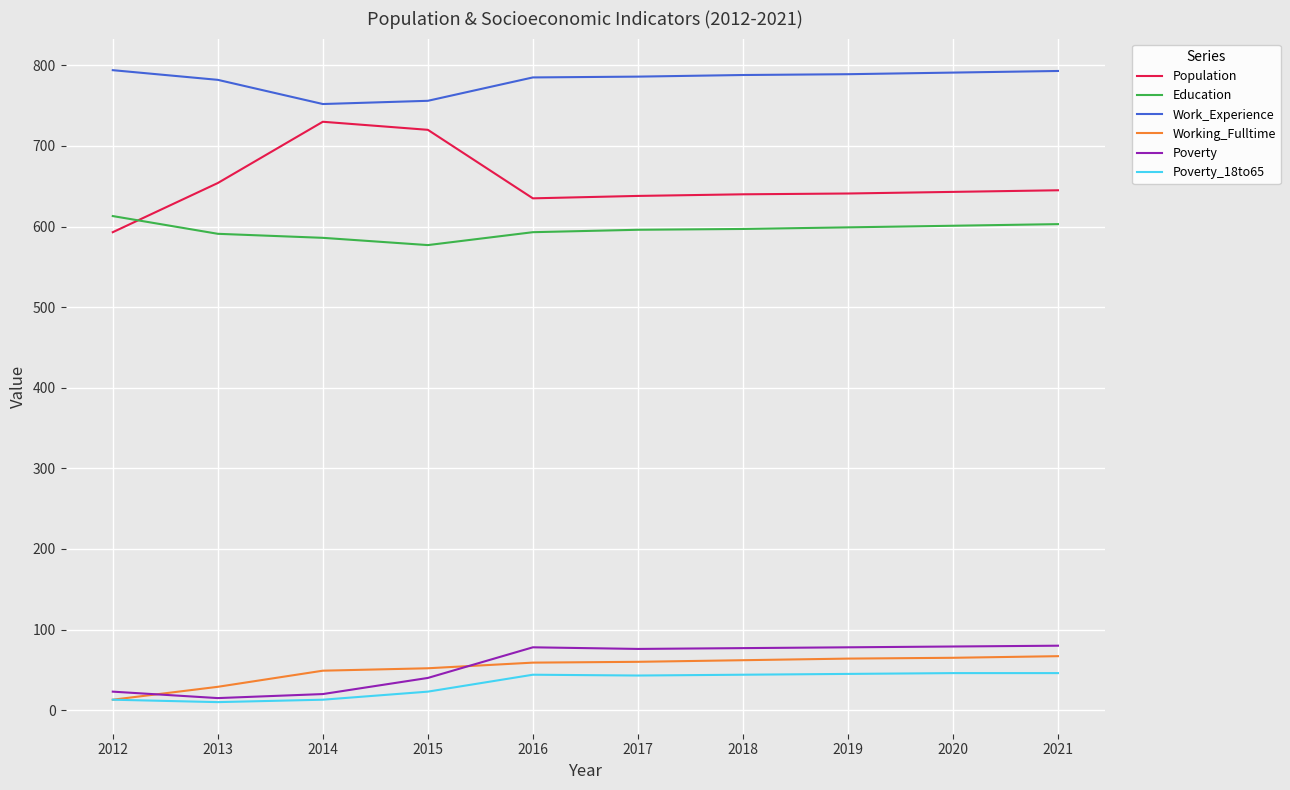

The value of Poverty at 2019 is 78. True or false?

True